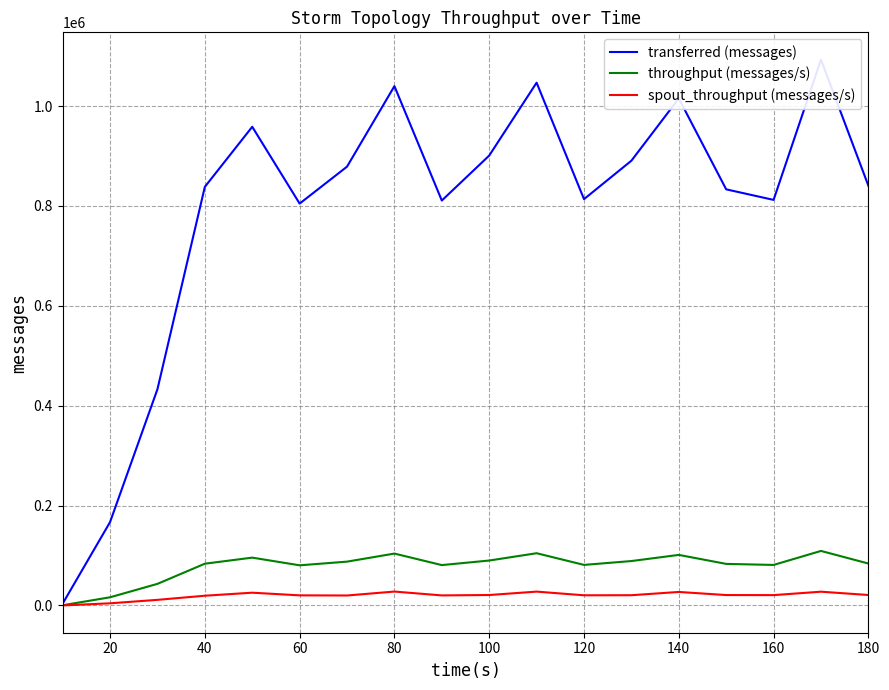

What is the average value of the throughput (messages/s) series?

78609